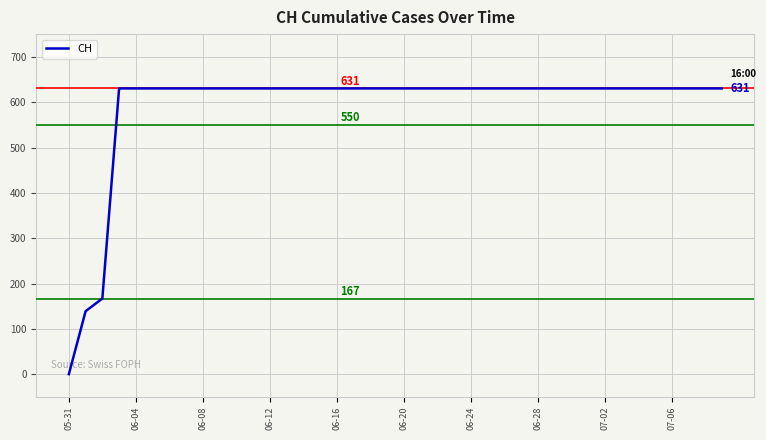

What is the greatest value displayed?

631